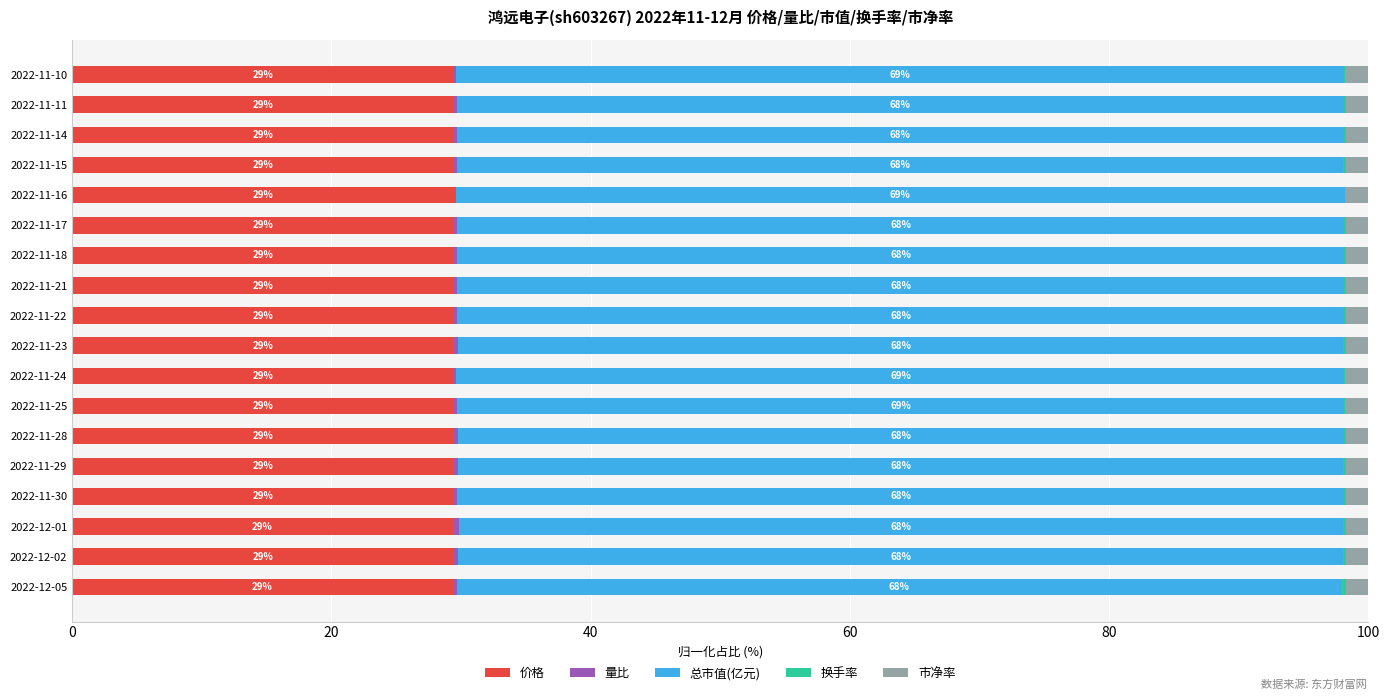

What is the highest value of the 价格 series?

29.5